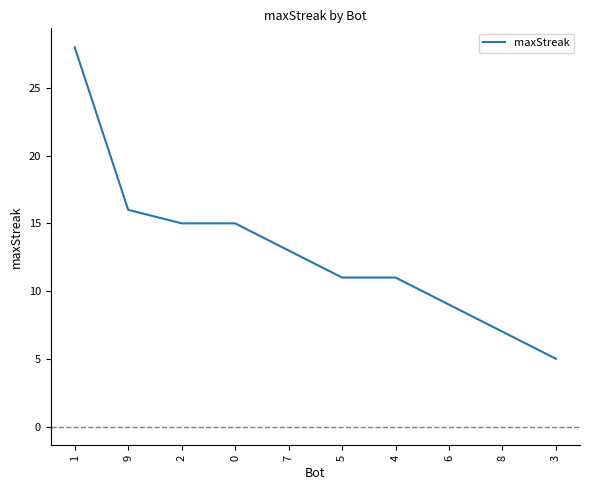

Which has a higher value, 7 or 9?

9